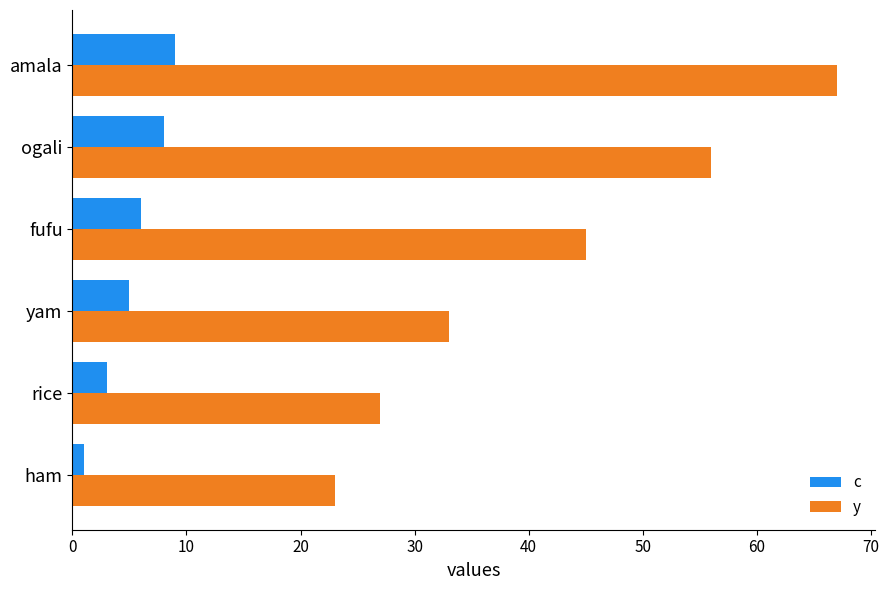

What is the highest value of the y series?

67